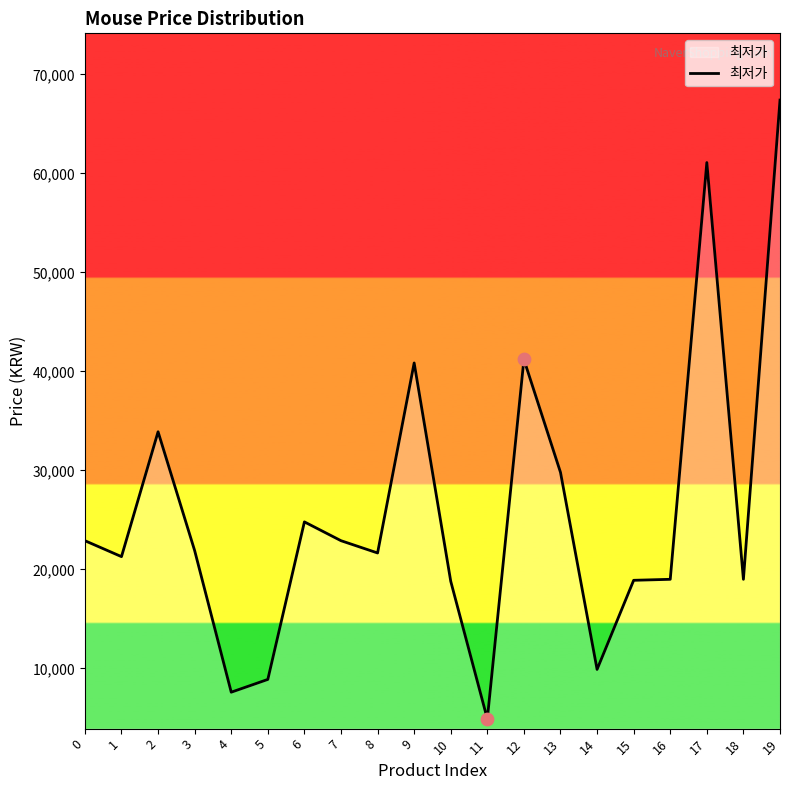

Approximately how many times larger is the value at 15 compared to 3?

0.9